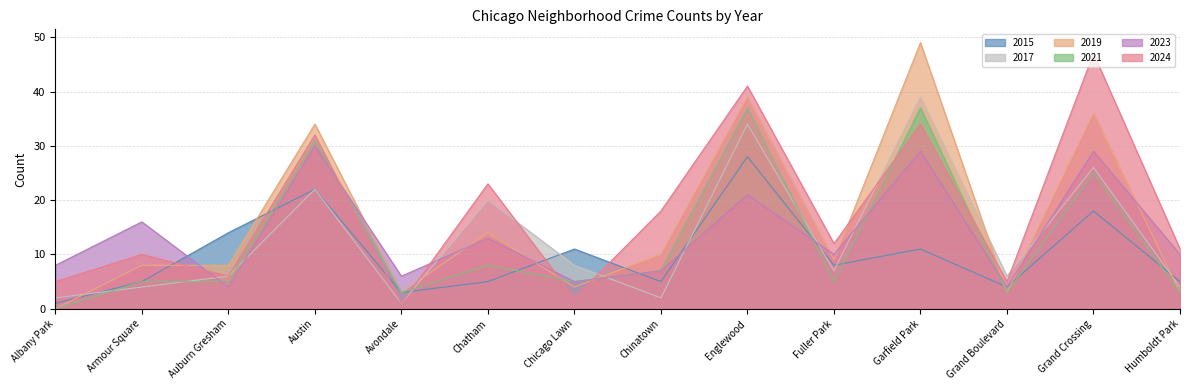

What is the label of the 7th point from the left?

Chicago Lawn